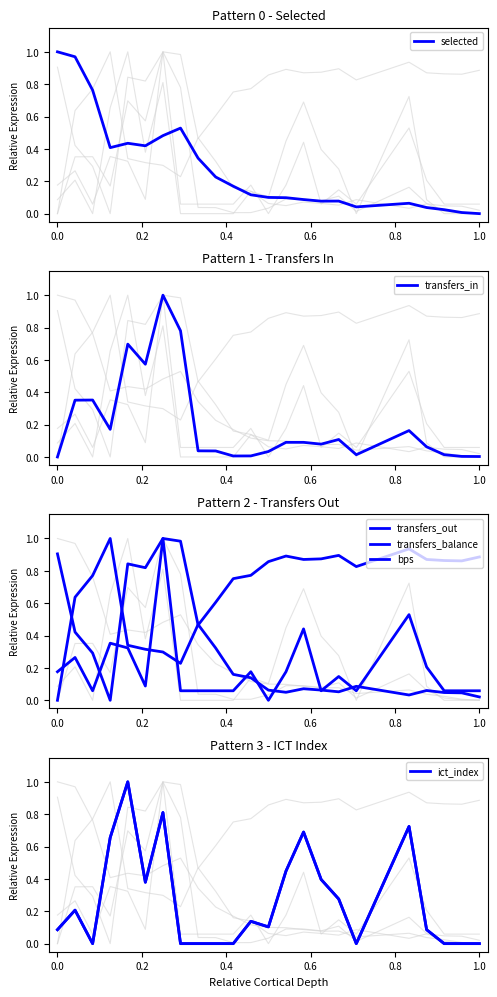

After their last crossing, which series has the higher values: transfers_in or selected?

transfers_in